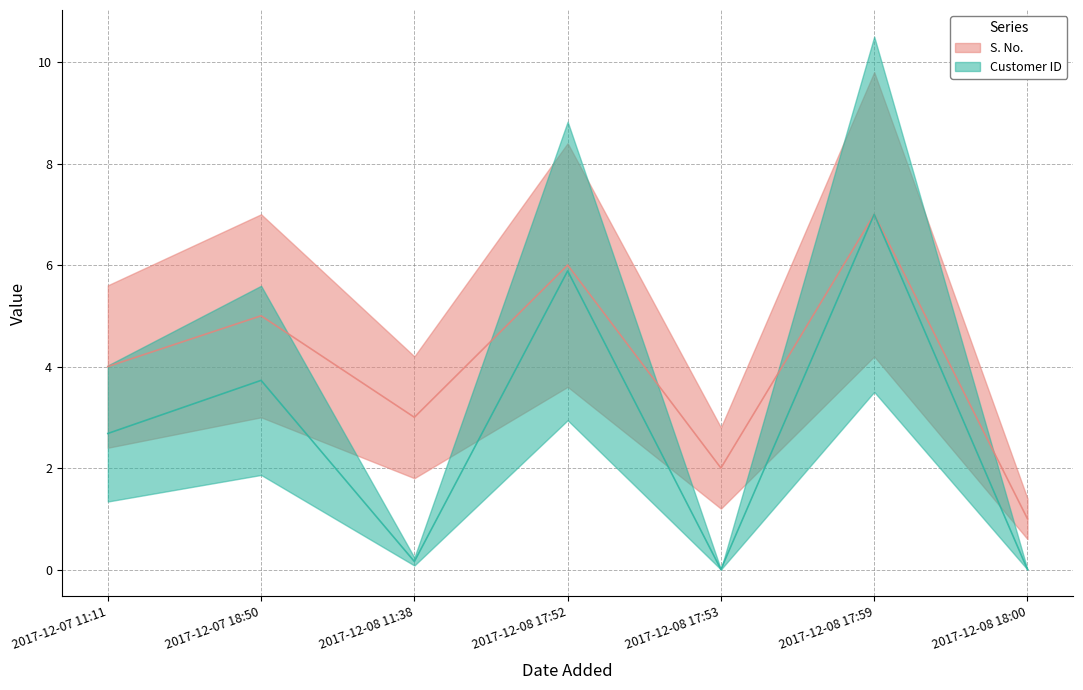

What position from the left is 2017-12-08 17:53?

5